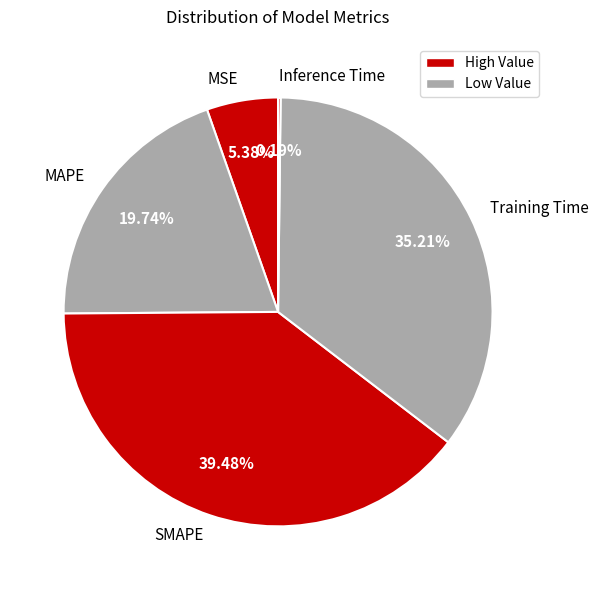

True or false: SMAPE accounts for 39% of the total.

True